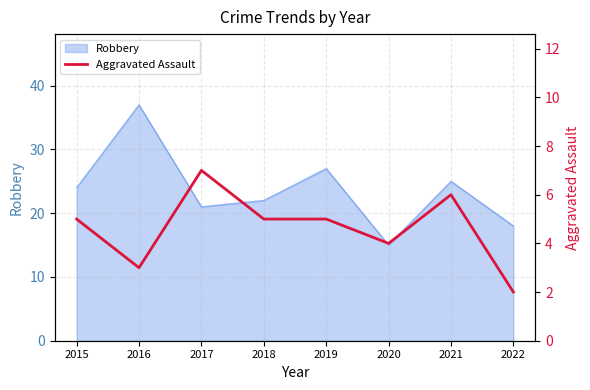

List the labels in order of Robbery value, smallest first.

2020, 2022, 2017, 2018, 2015, 2021, 2019, 2016